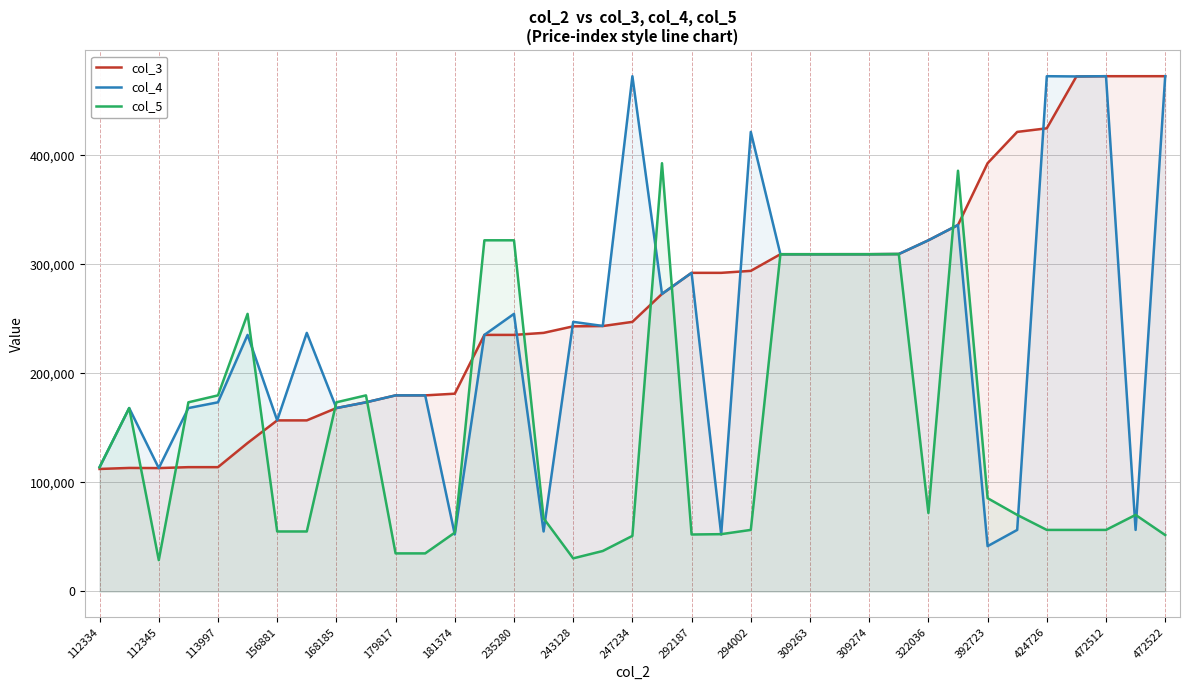

How many distinct data groups are displayed?

3